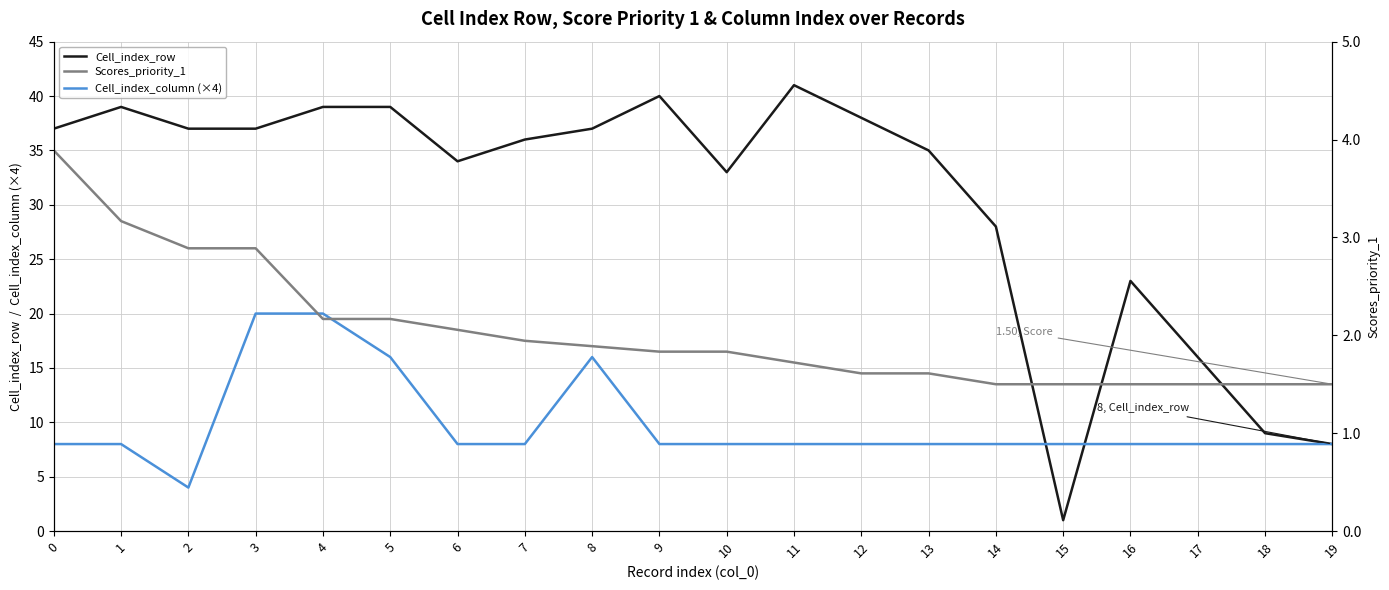

Between which two adjacent categories do Scores_priority_1 and Cell_index_row first intersect?

14 and 15